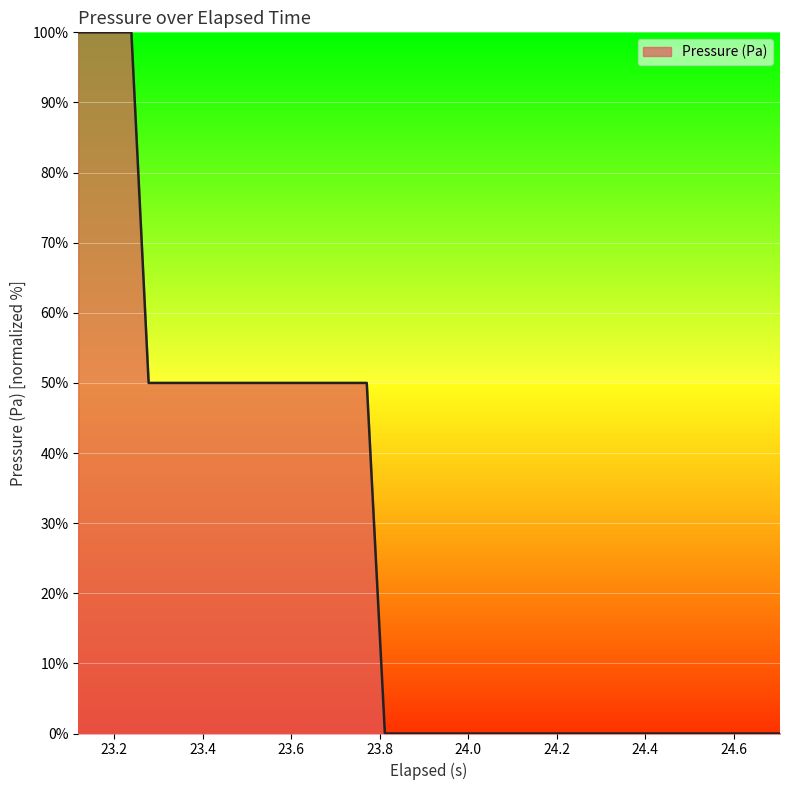

How many lines are shown in the chart?

1